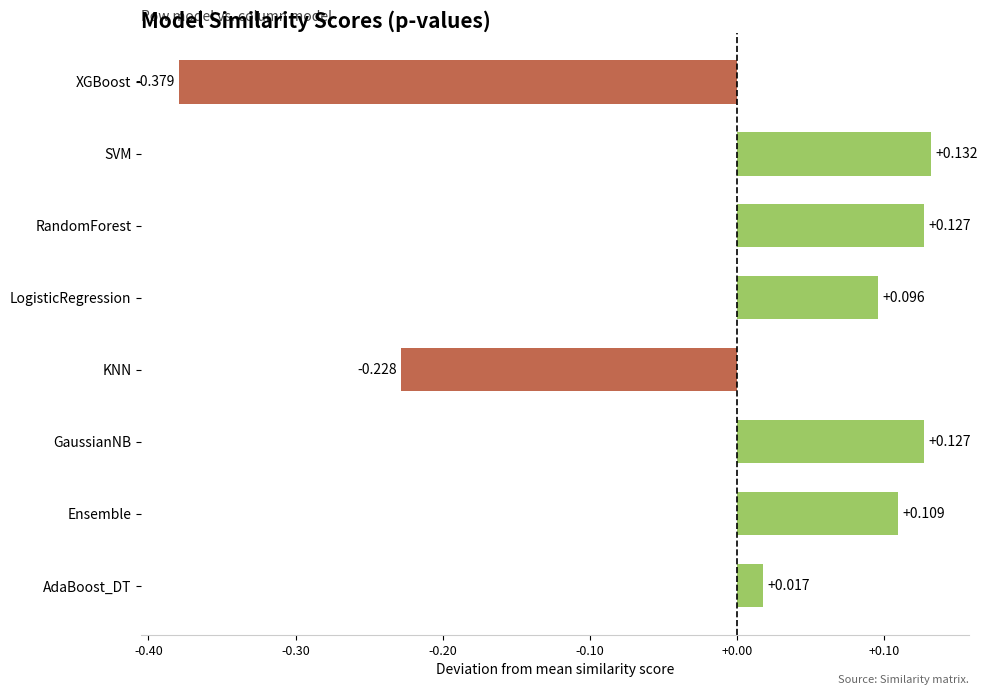

How many bars are there in total?

8